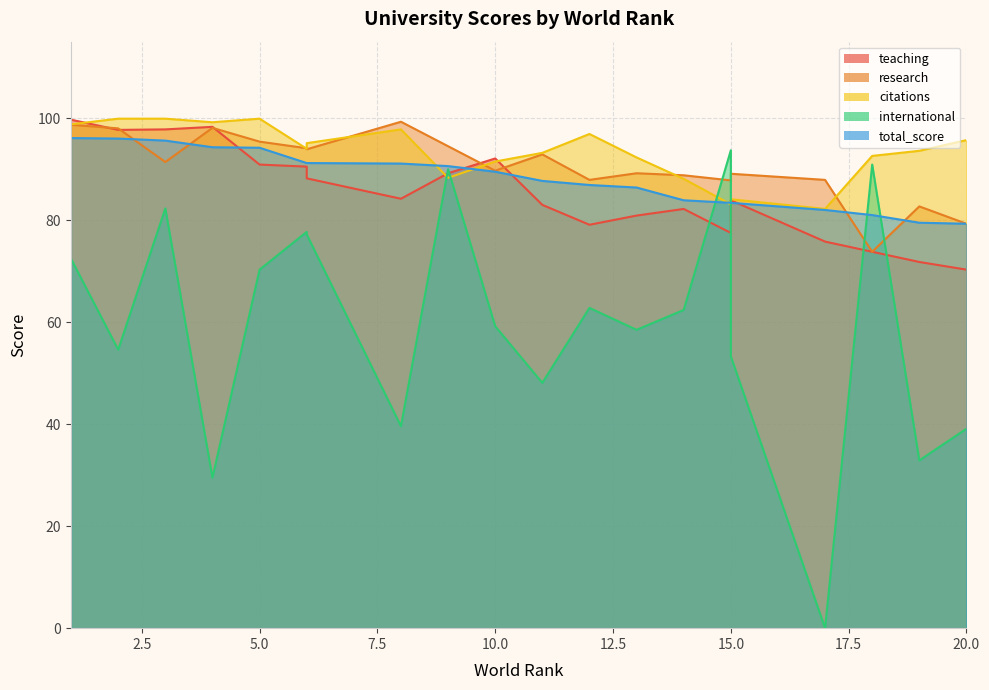

Is it true that citations equals 93.6 at 19?

True